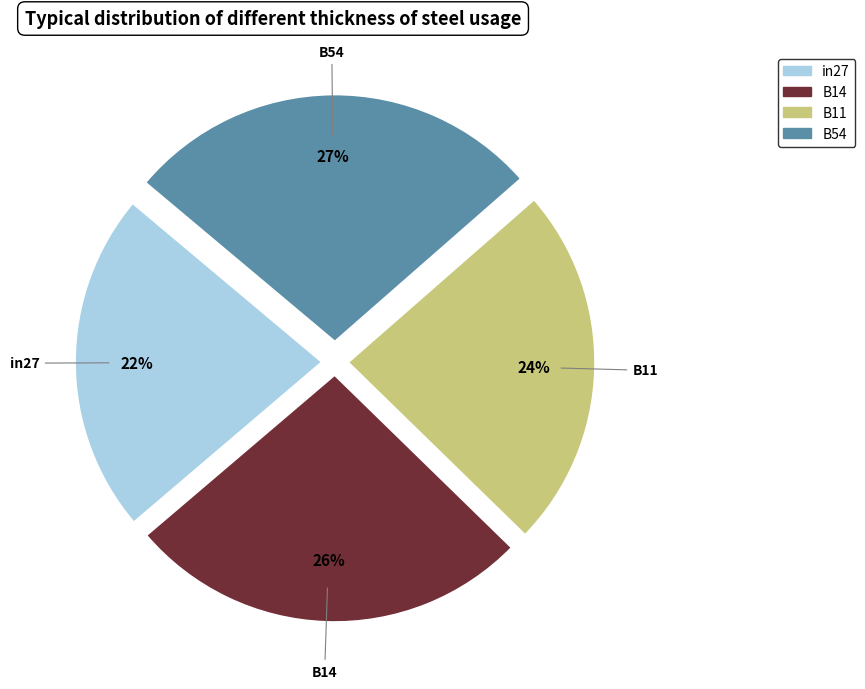

Does any single category account for the majority?

No